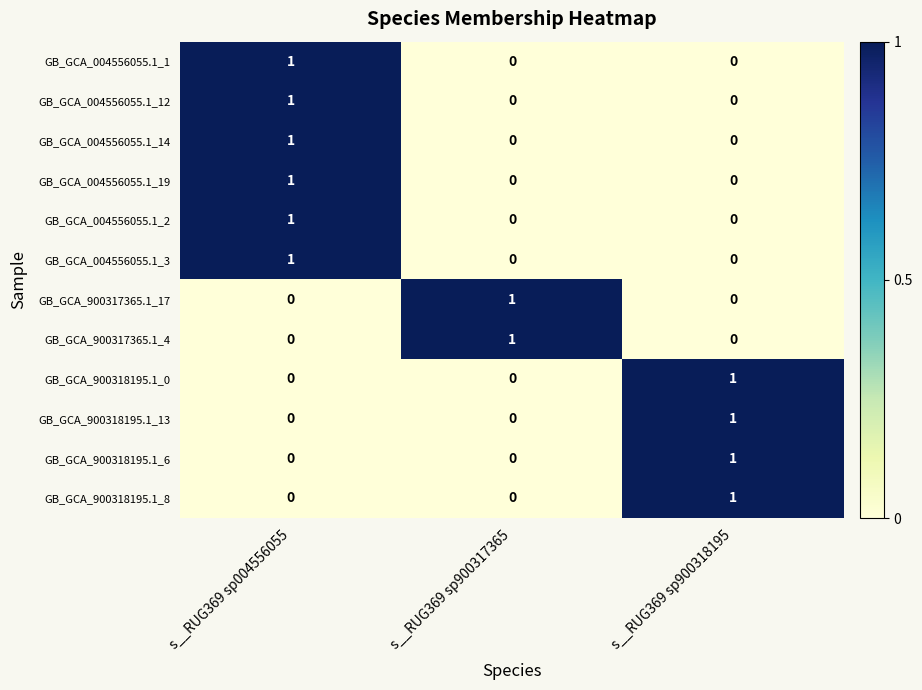

How many GB_GCA_004556055.1_19 values are between 0 and 1?

3